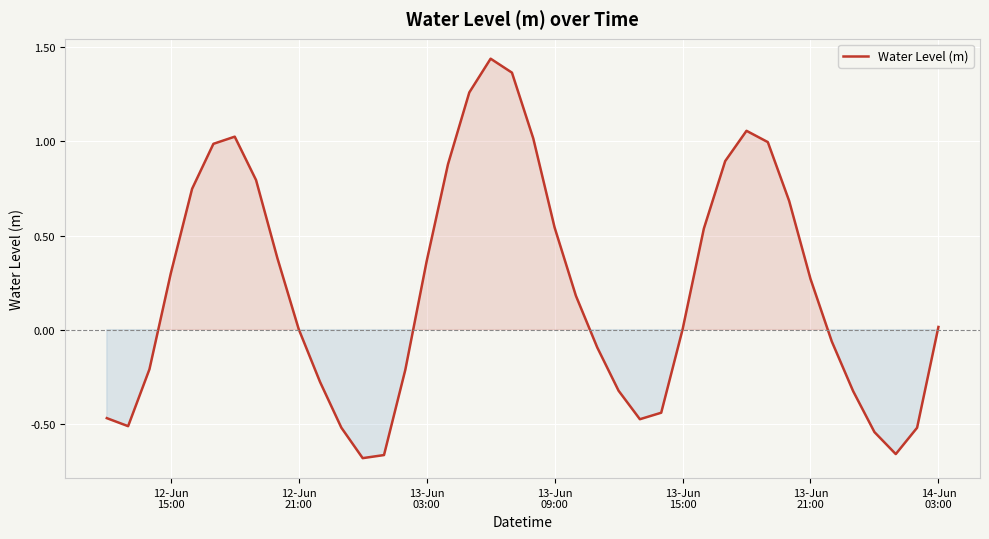

How many lines are shown in the chart?

1